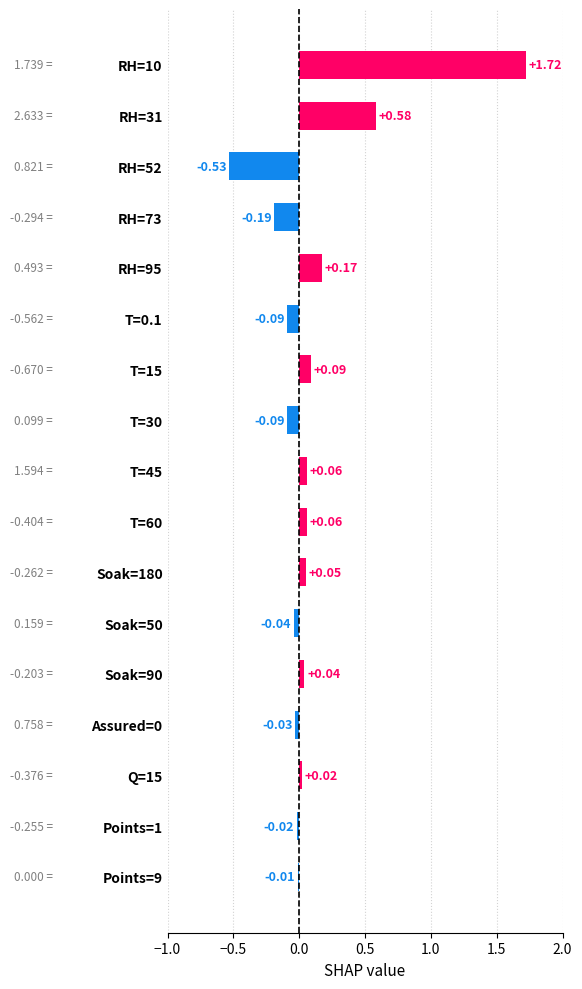

What is the difference between the second highest and second lowest values?

0.8